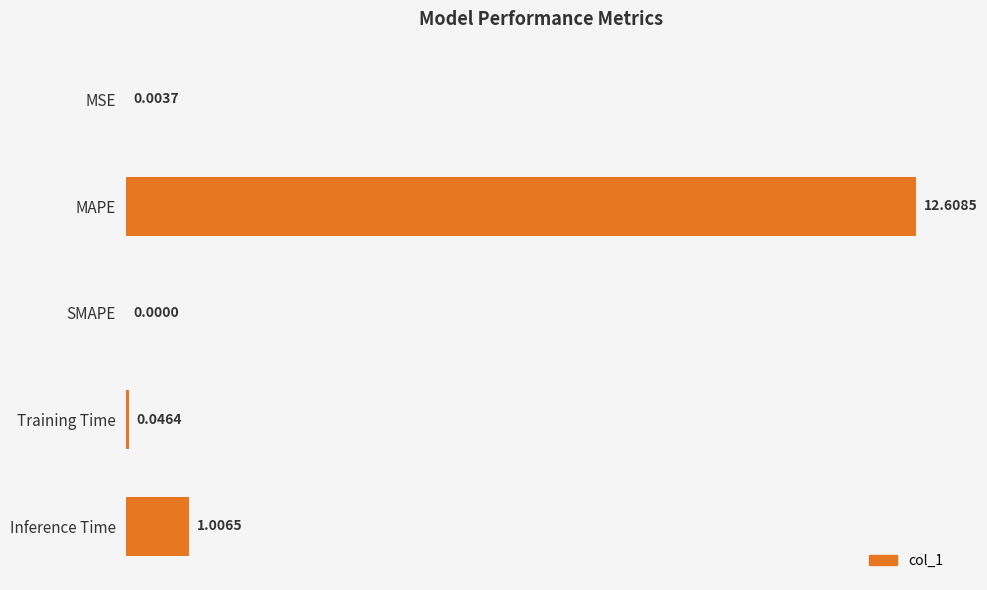

Which category has the highest value across all series?

MAPE